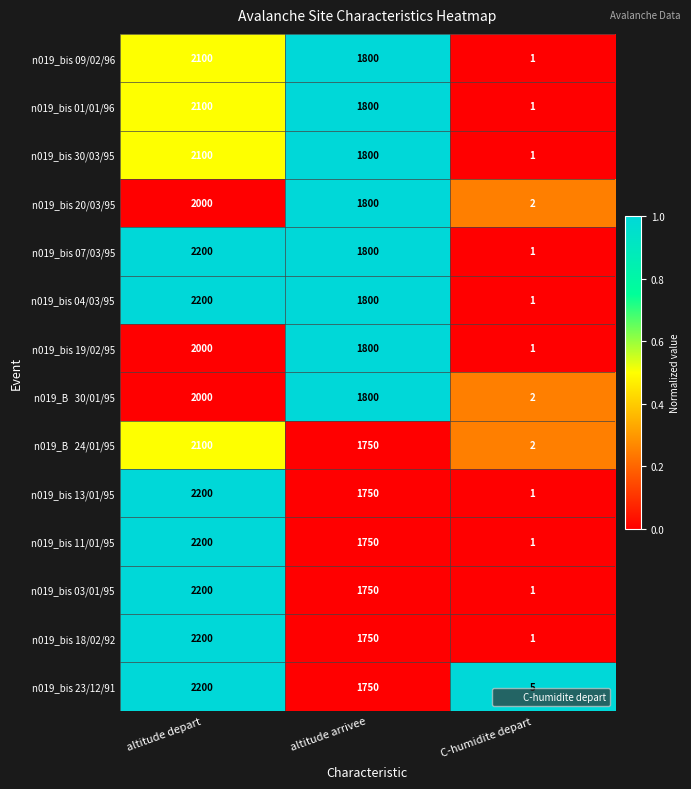

At which label does n019_bis 03/01/95 first exceed 1750?

altitude depart